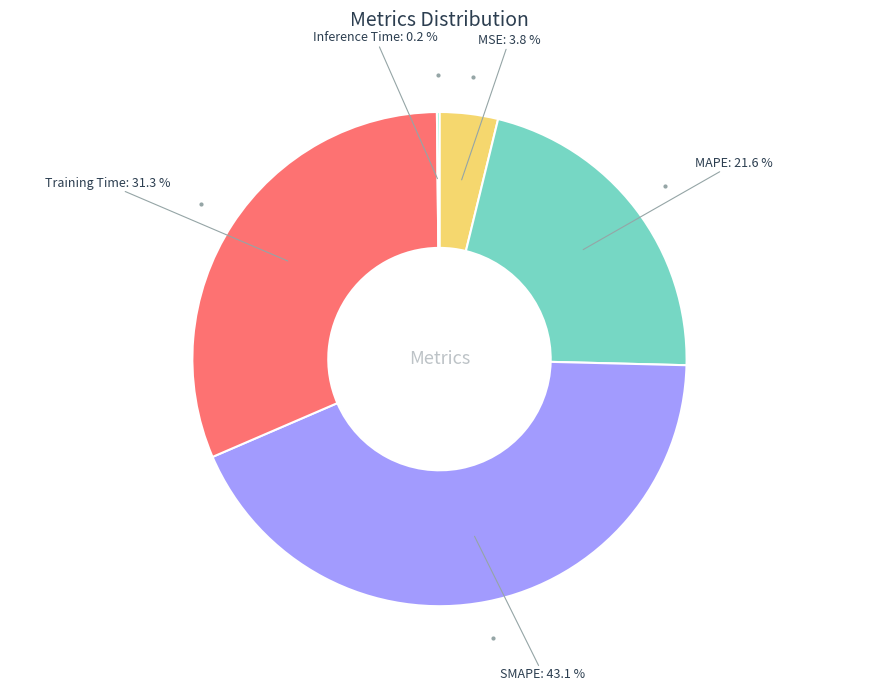

Is there a majority slice in this chart?

No